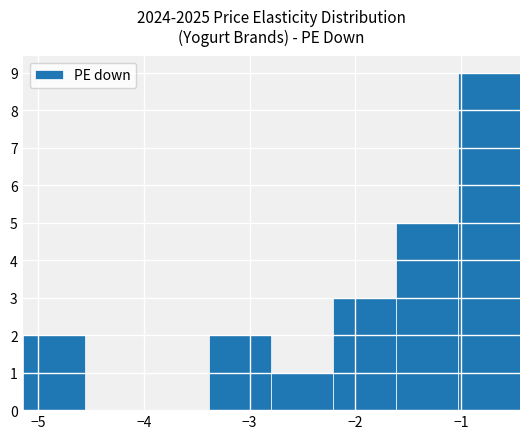

How tall is the bar that spans -2.8 to -2.2 on the x-axis? Neither the bar edges nor the heights are printed on the chart, so give them approximately, as read against the axes.

1